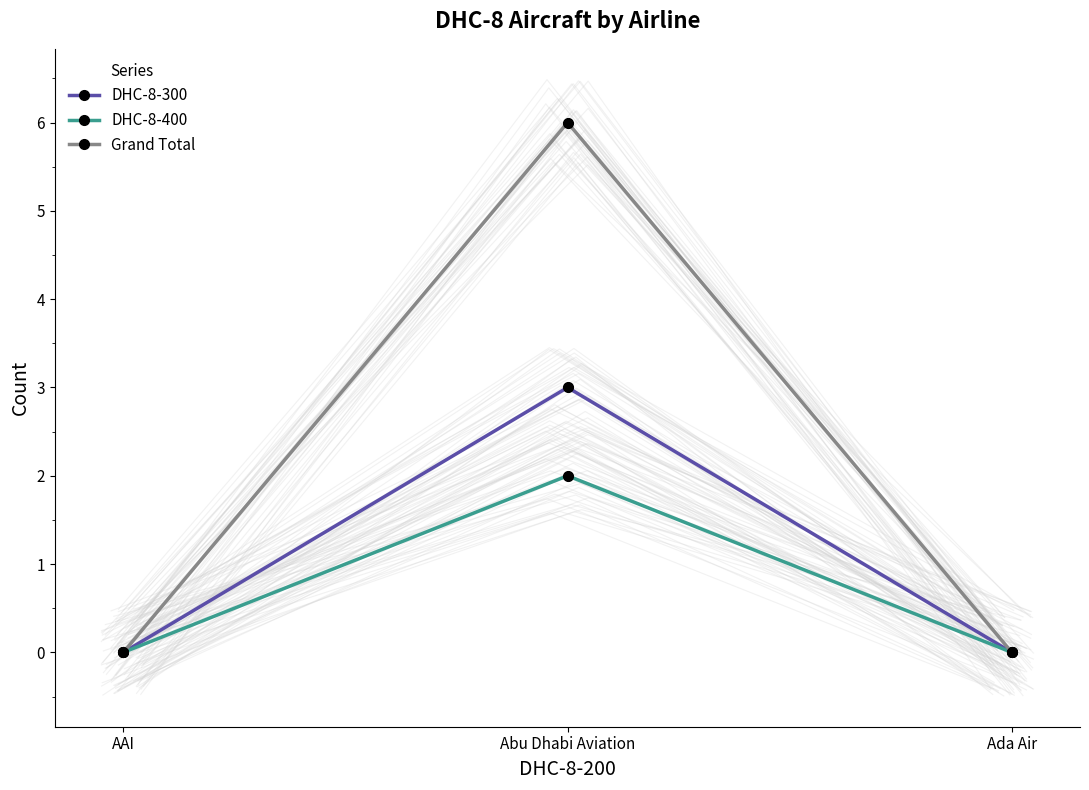

At how many categories does at least one series exceed 4?

1